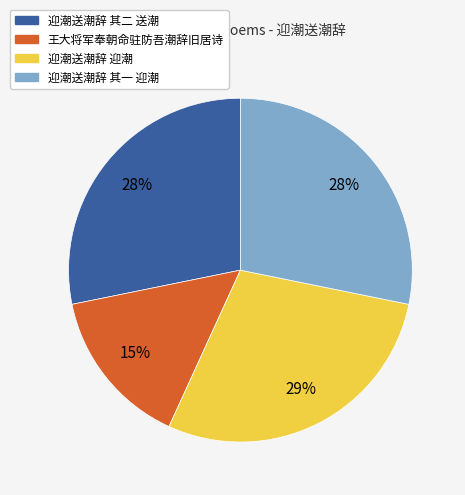

What is the smallest slice in the pie chart?

王大将军奉朝命驻防吾潮辞旧居诗